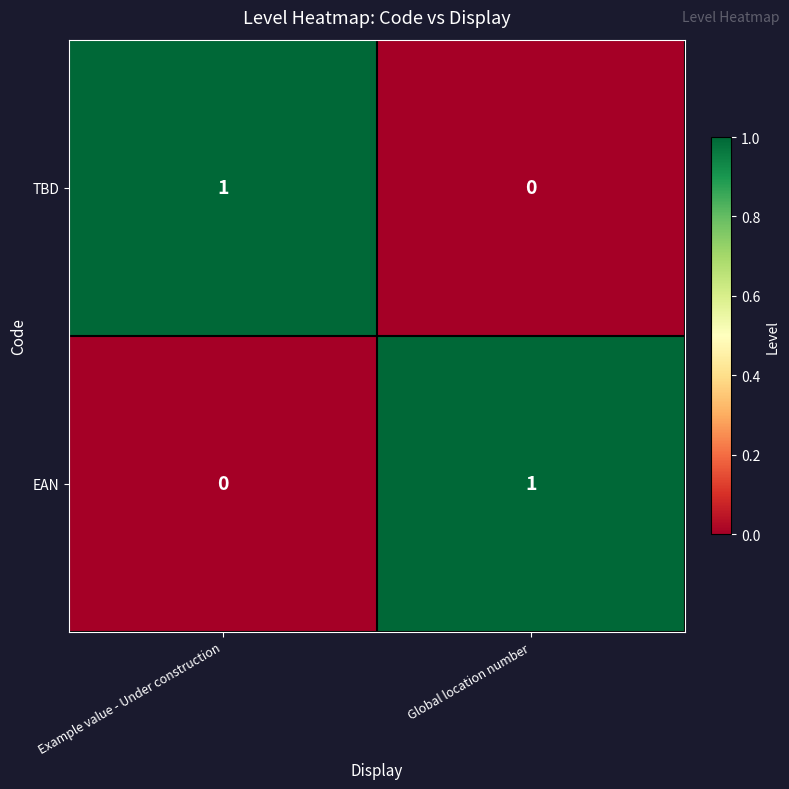

Reading left to right, list all the values displayed in this chart.

TBD: 1	0
EAN: 0	1